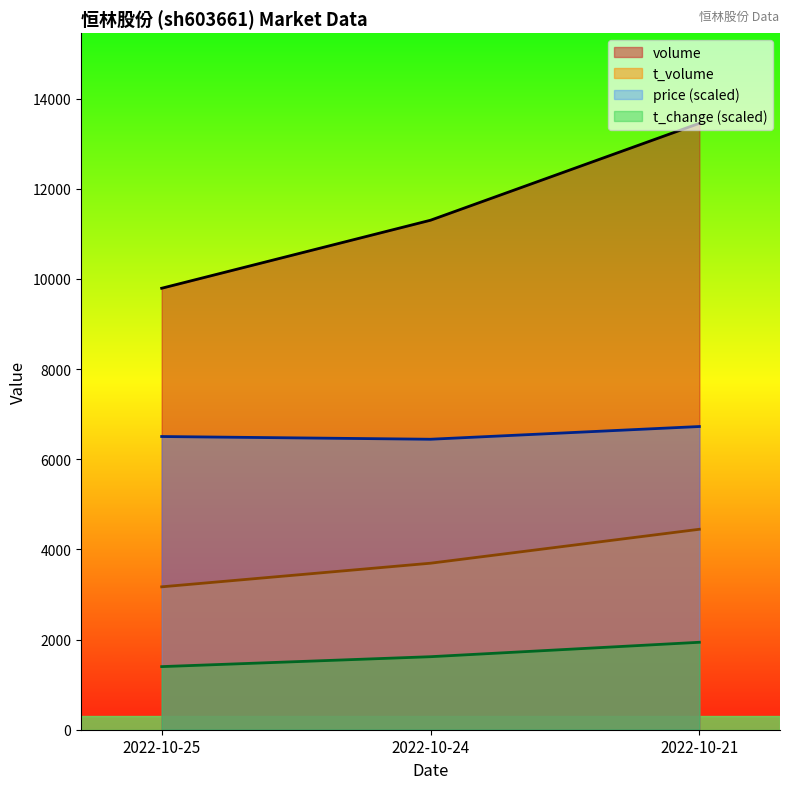

Rank the series by their average value, from lowest to highest.

t_change (scaled), t_volume, price (scaled), volume